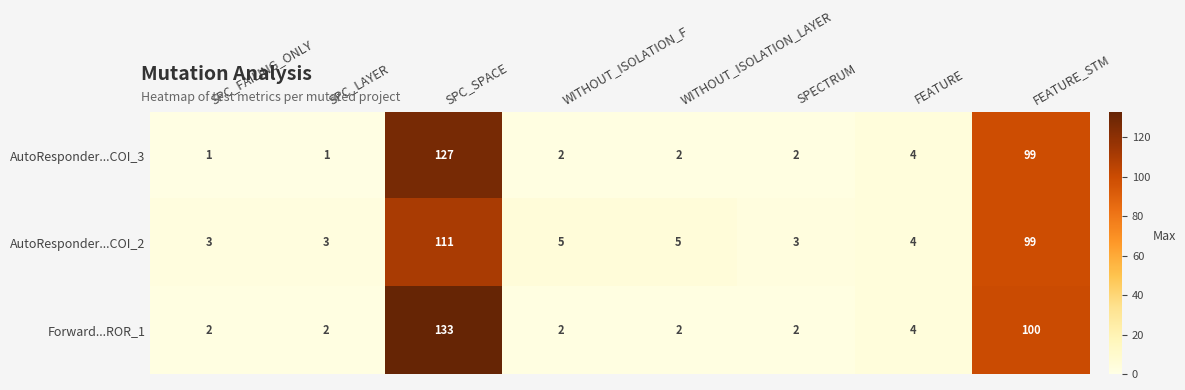

What is the difference between the maximum and minimum values in the AutoResponder...COI_3 series?

126